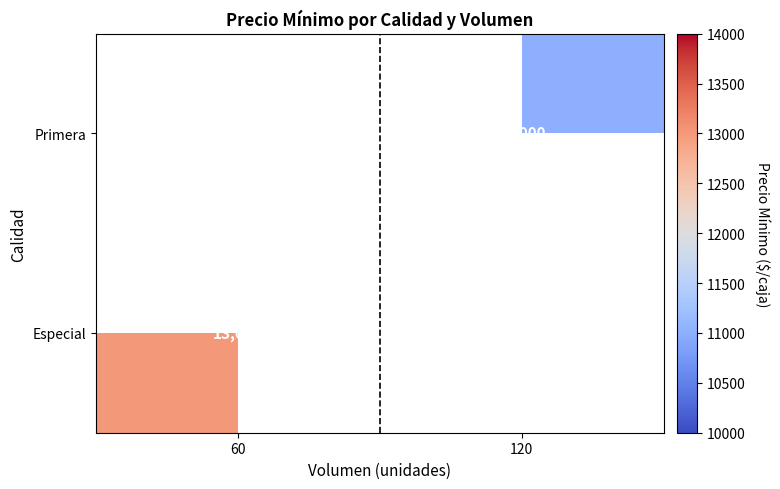

The Especial series shows 20589 at 60. True or false?

False